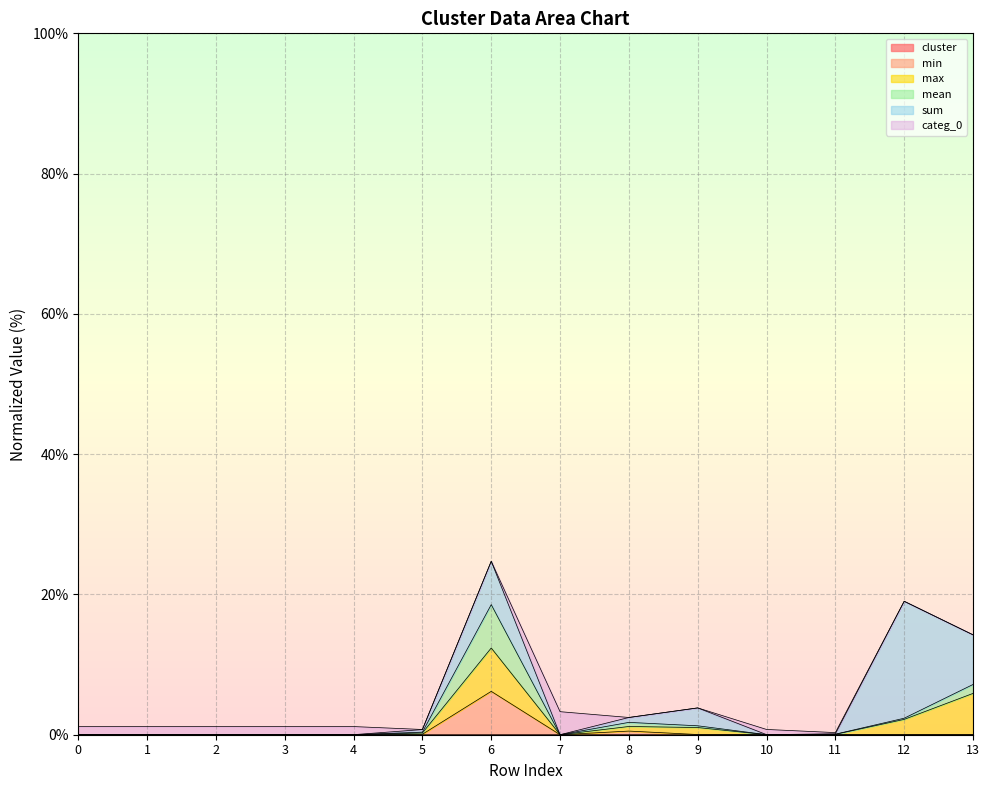

Where is the first local maximum for min?

6